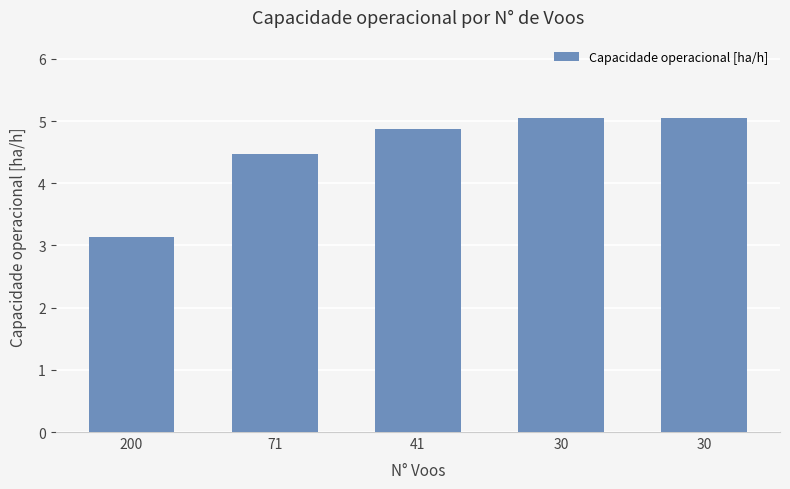

Rank the categories by value from highest to lowest.

30, 30, 41, 71, 200